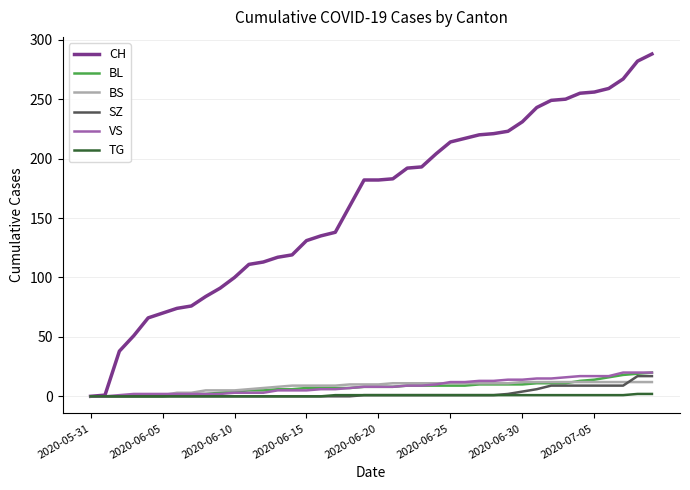

Which series has the largest total across all categories?

CH